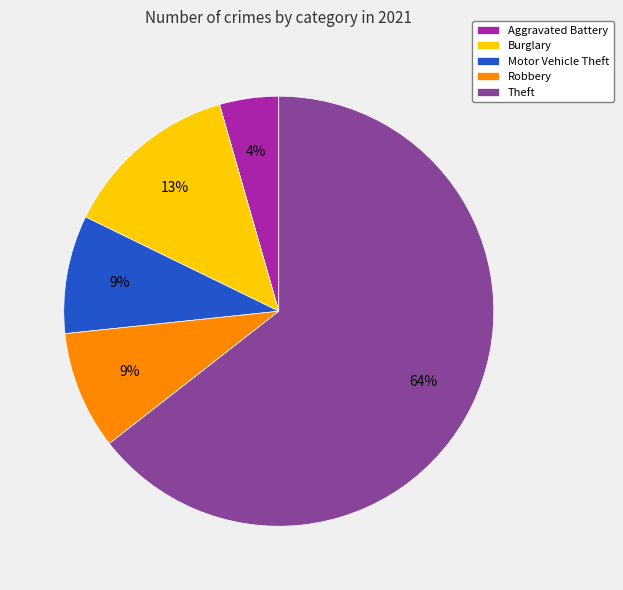

Is it true that Robbery is 22% of the pie?

False